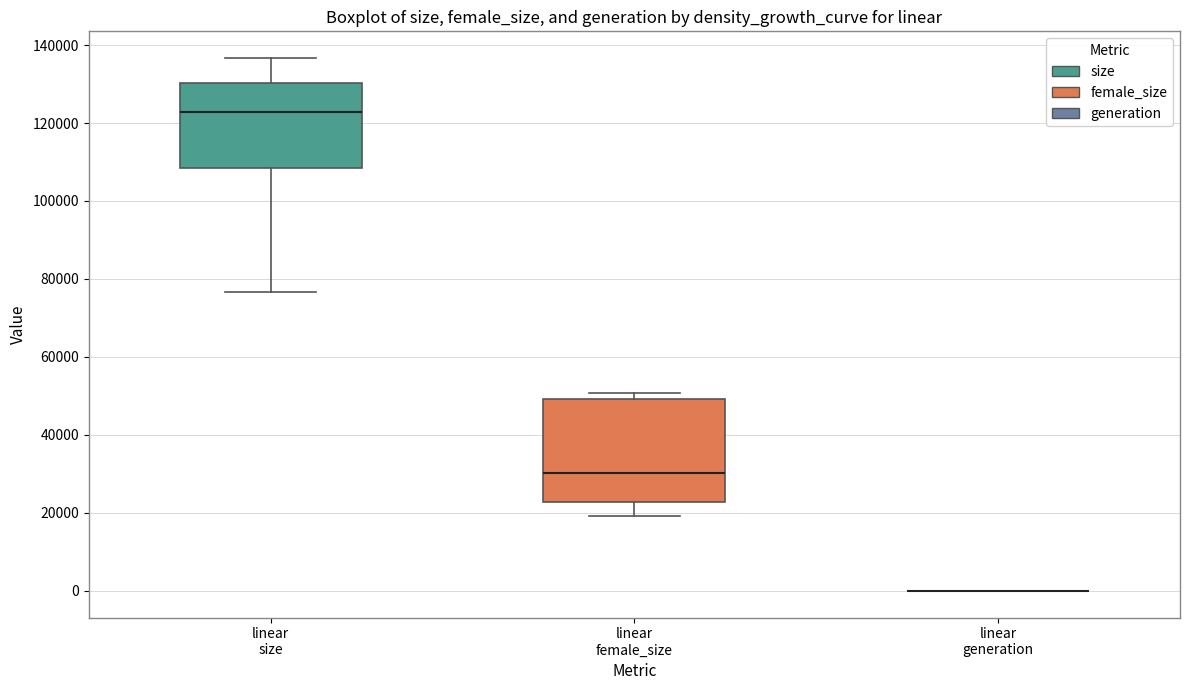

Which box is the tallest, from its lower edge to its upper edge?

linear female_size